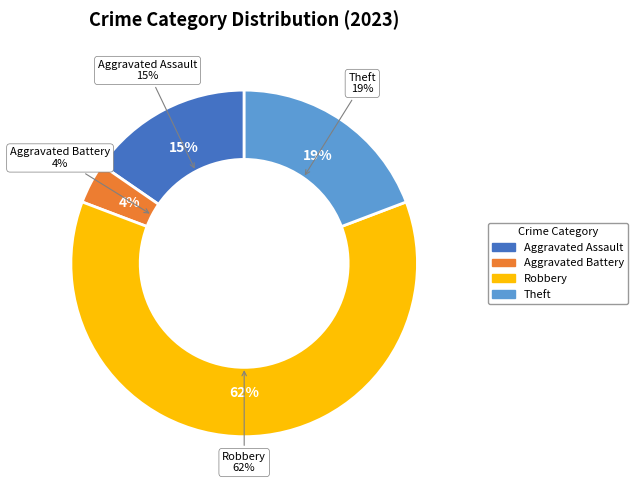

True or false: Robbery accounts for 74% of the total.

False